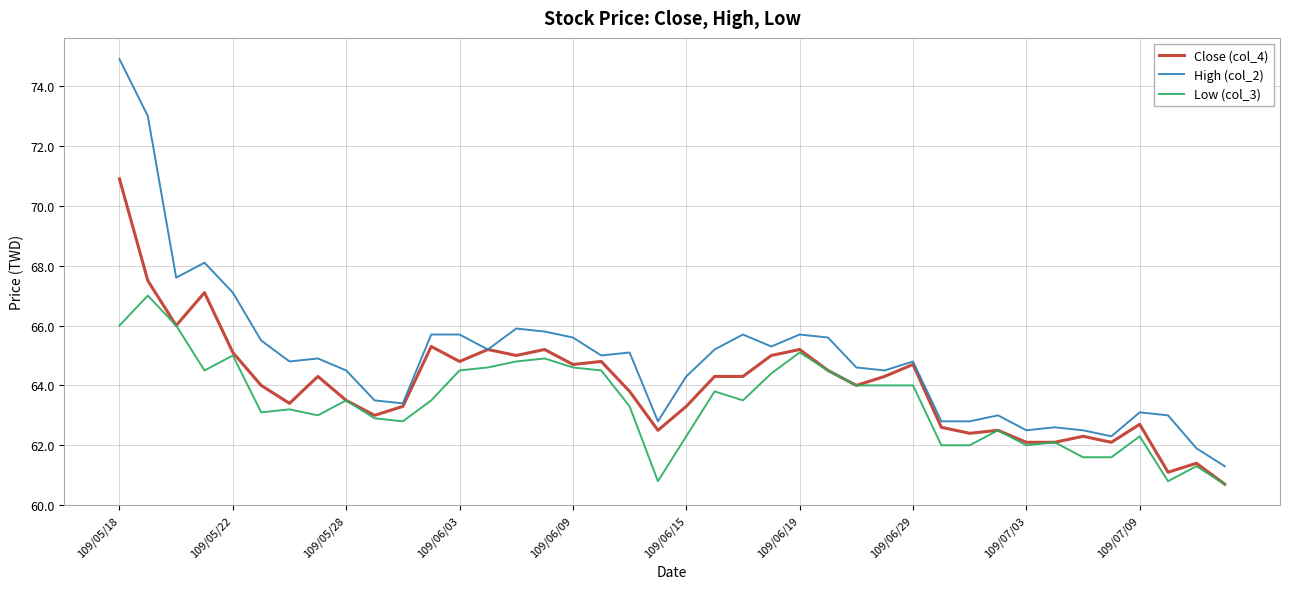

Which series has the largest range (max minus min)?

High (col_2)